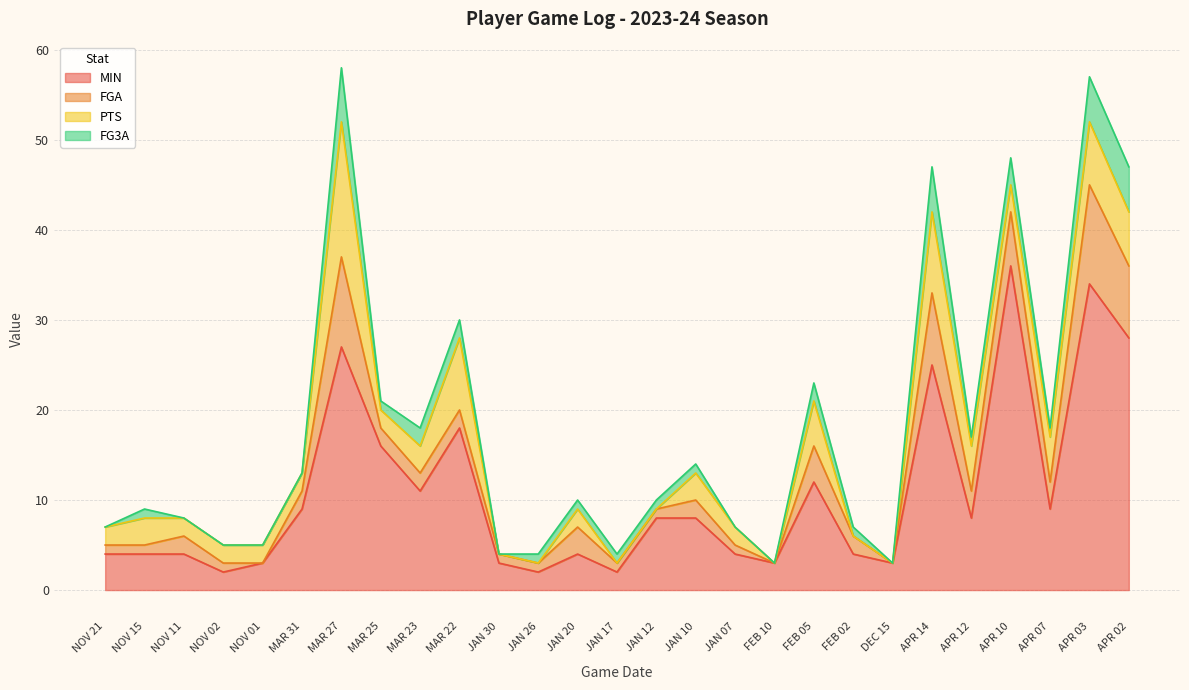

Which series has the largest total across all categories?

MIN